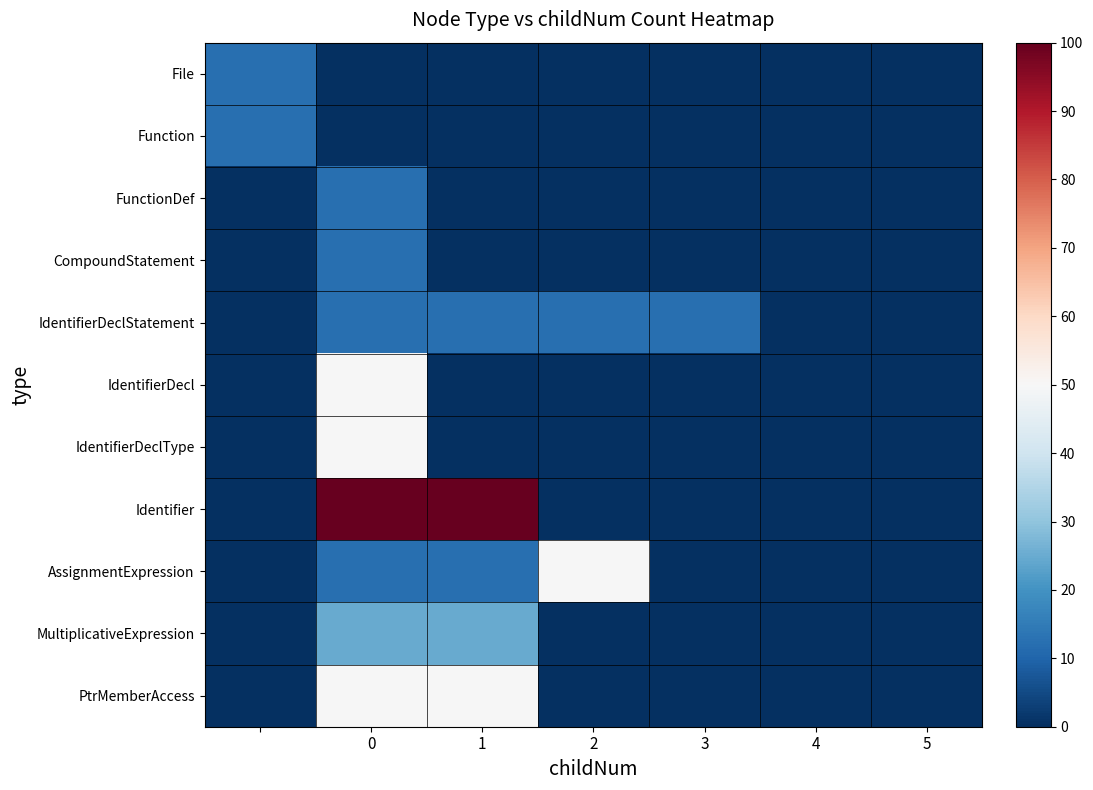

Reading left to right, extract all data points from this chart.

File: 12.5	0.0	0.0	0.0	0.0	0.0	0.0
Function: 12.5	0.0	0.0	0.0	0.0	0.0	0.0
FunctionDef: 0.0	12.5	0.0	0.0	0.0	0.0	0.0
CompoundStatement: 0.0	12.5	0.0	0.0	0.0	0.0	0.0
IdentifierDeclStatement: 0.0	12.5	12.5	12.5	12.5	0.0	0.0
IdentifierDecl: 0.0	50.0	0.0	0.0	0.0	0.0	0.0
IdentifierDeclType: 0.0	50.0	0.0	0.0	0.0	0.0	0.0
Identifier: 0.0	100.0	100.0	0.0	0.0	0.0	0.0
AssignmentExpression: 0.0	12.5	12.5	50.0	0.0	0.0	0.0
MultiplicativeExpression: 0.0	25.0	25.0	0.0	0.0	0.0	0.0
PtrMemberAccess: 0.0	50.0	50.0	0.0	0.0	0.0	0.0